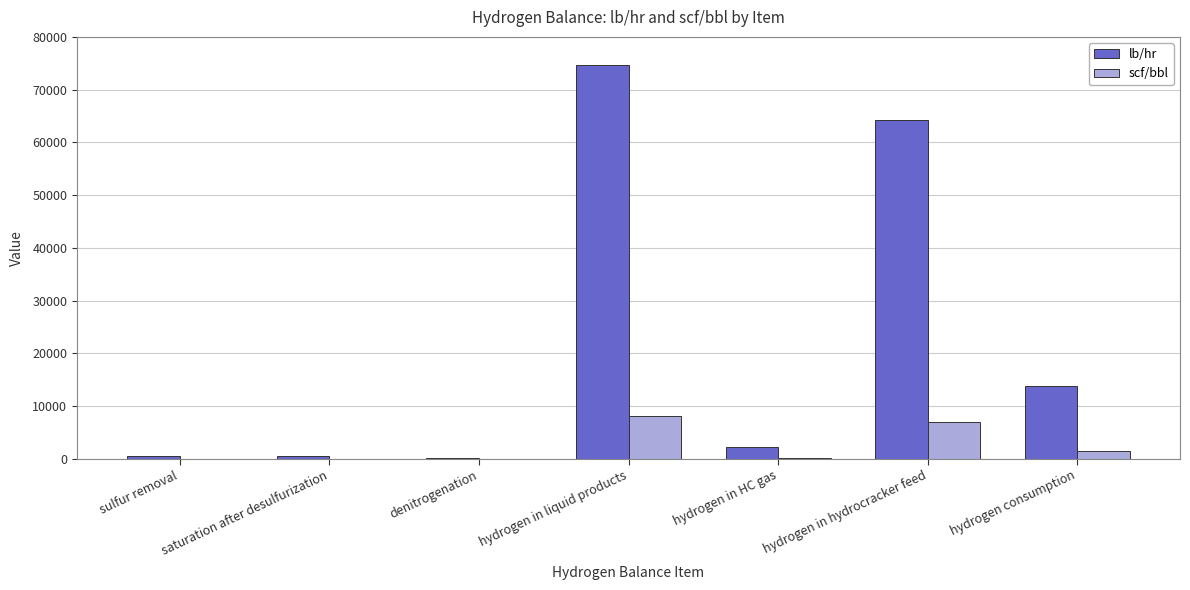

Where does the scf/bbl series first go above 252?

hydrogen in liquid products